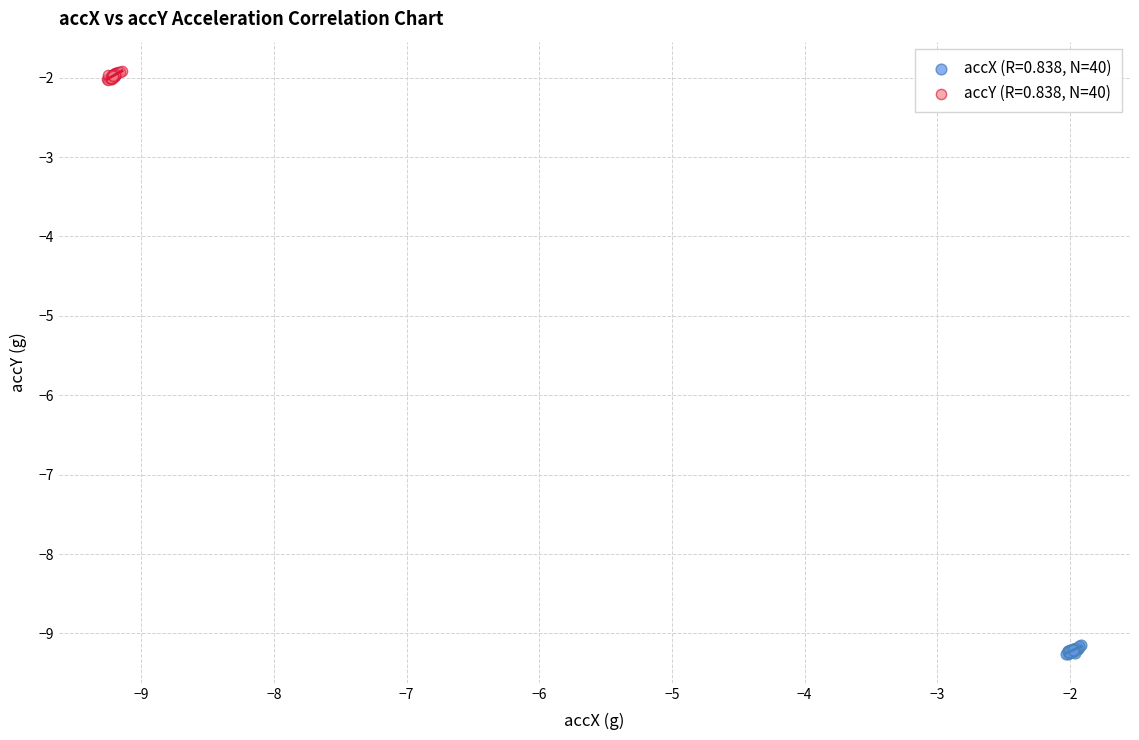

Which series reaches the maximum Y coordinate?

accY (R=0.838, N=40)